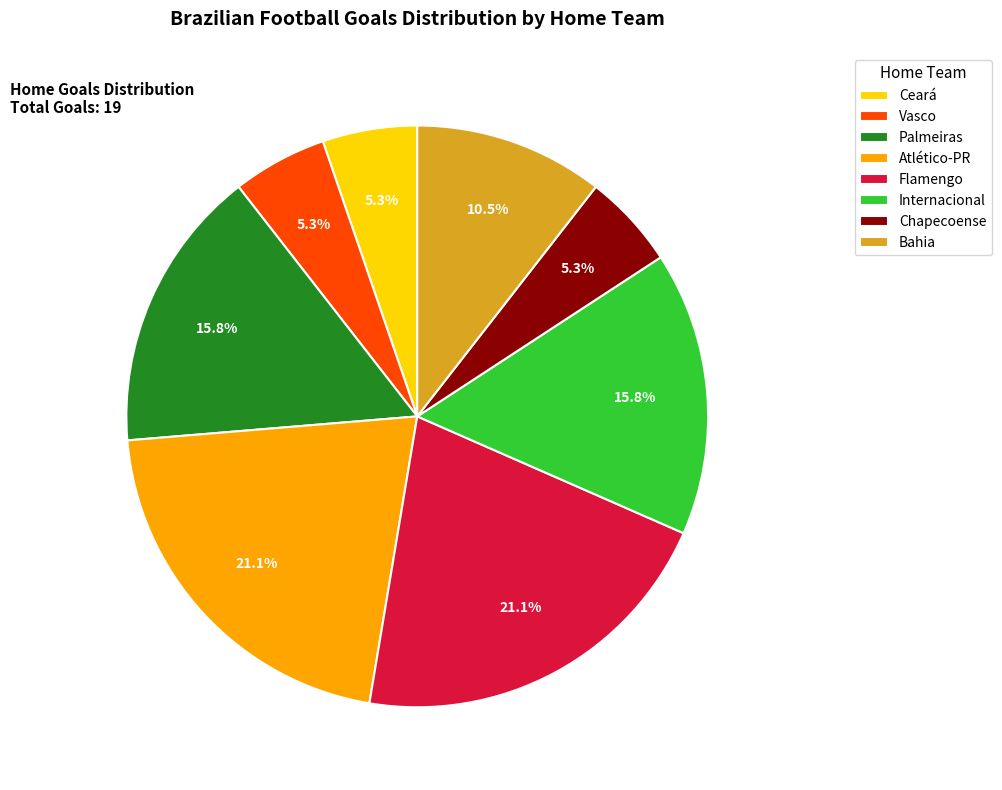

How many slices are in this pie chart?

8